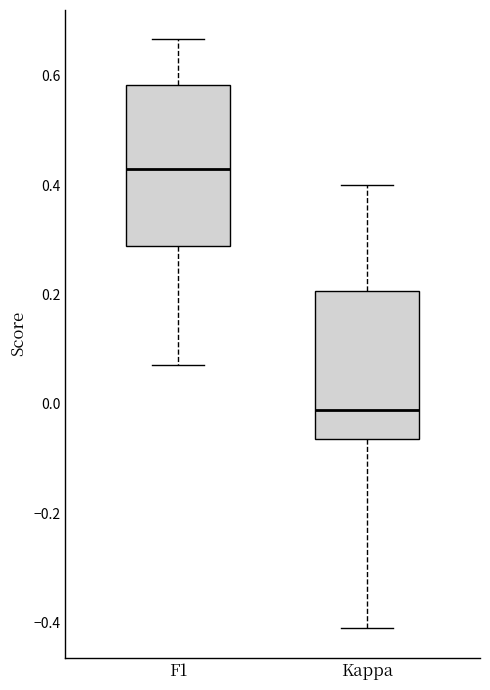

Where does the median line of the box for Kappa sit on the y-axis? The values are not printed on the chart, so give them approximately, as read against the axis.

-0.02